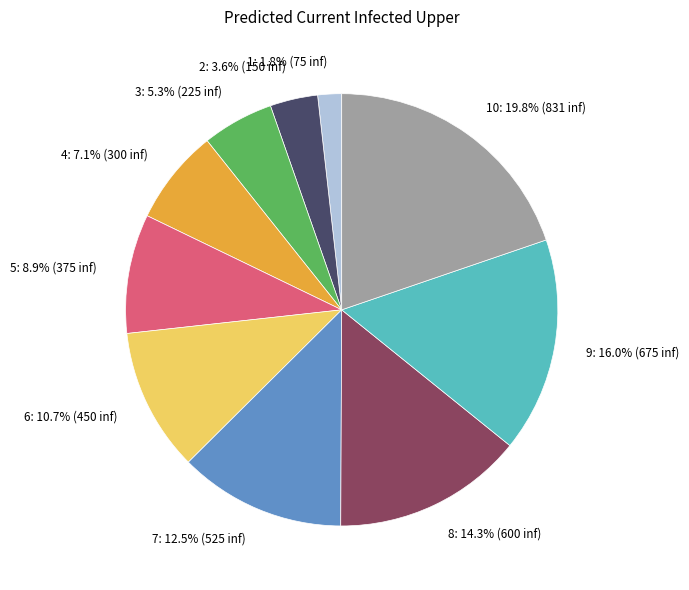

Is there any slice that represents more than half of the pie?

No